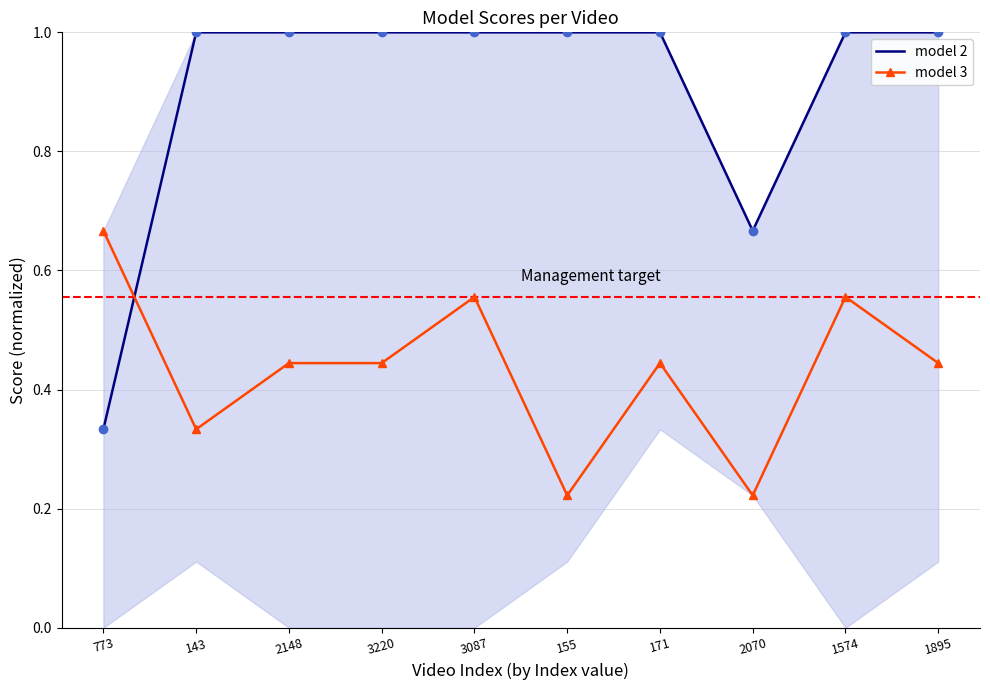

Count the number of categories in the chart.

10